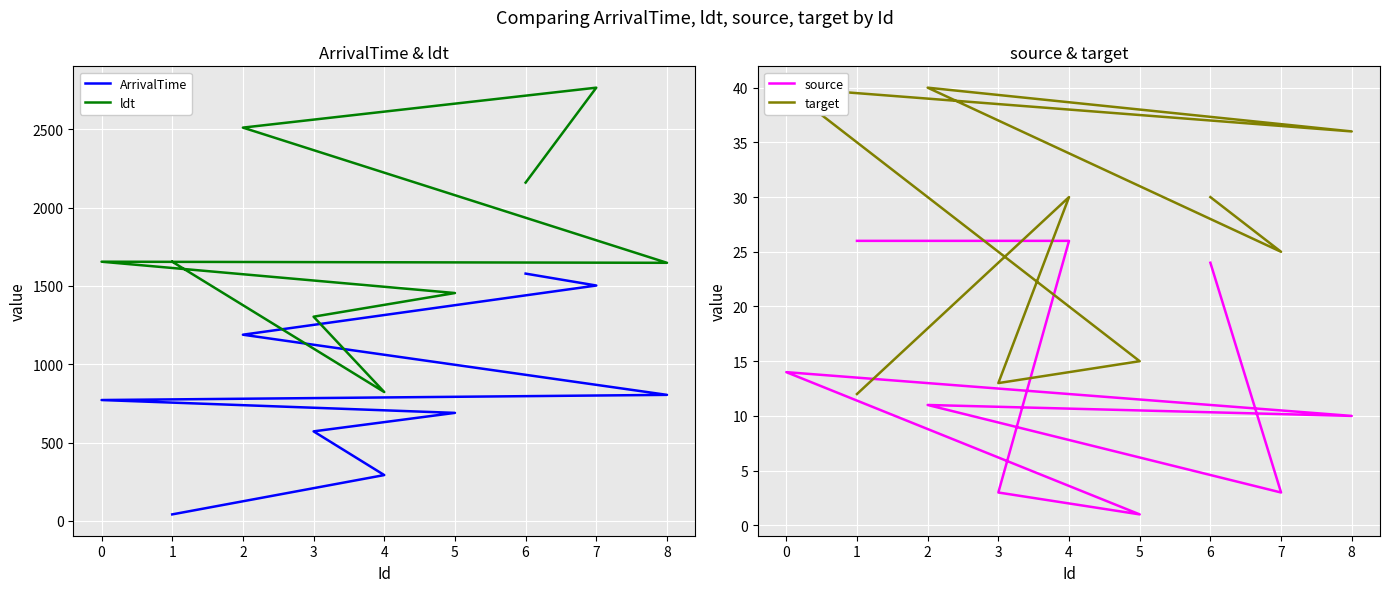

True or false: ArrivalTime and ldt cross at least once.

False